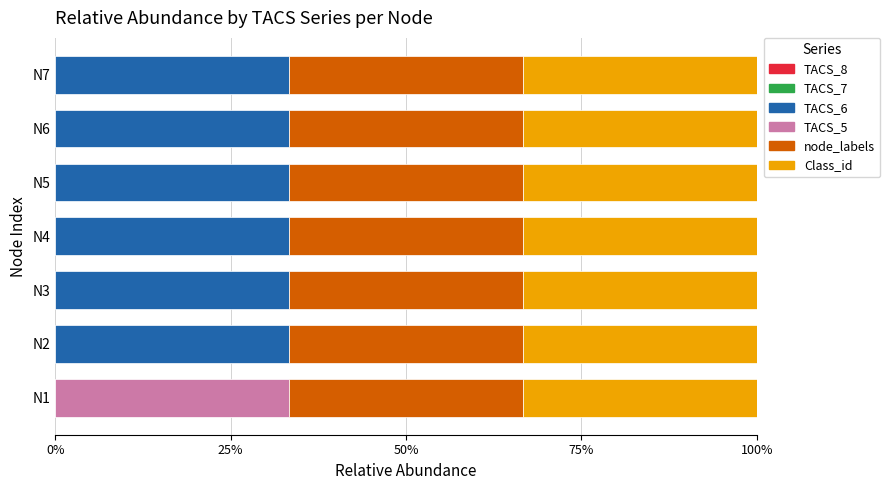

What is the maximum value for TACS_6?

33.3